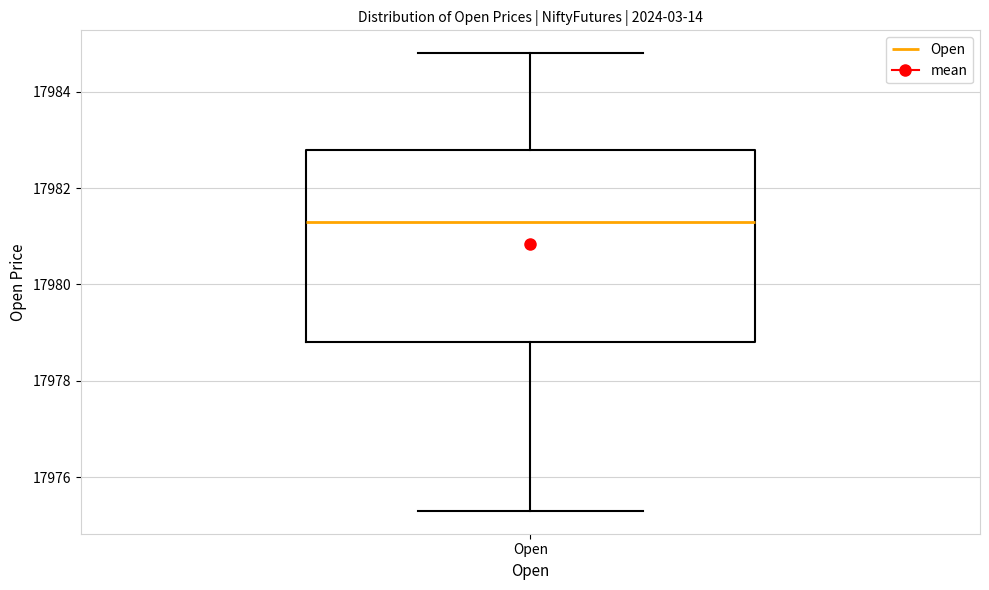

Where does the lower whisker of the box for Open end on the y-axis? The values are not printed on the chart, so give them approximately, as read against the axis.

17975.4